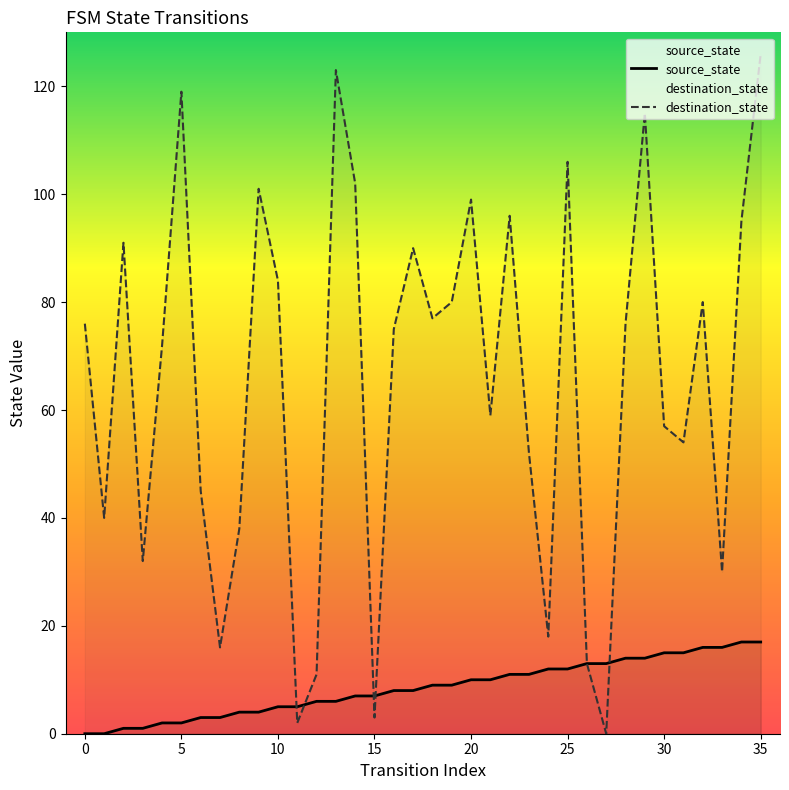

At which label does source_state first exceed 9?

20